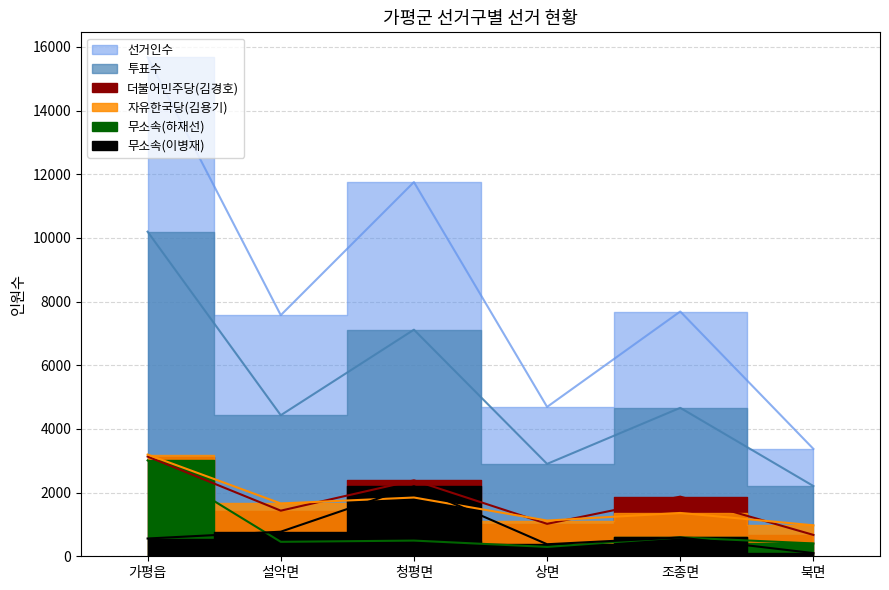

Reading left to right, extract all data points from this chart.

선거인수: 15675	7574	11754	4692	7689	3373
투표수: 10196	4431	7118	2902	4663	2206
더불어민주당(김경호): 3133	1433	2385	1019	1874	671
자유한국당(김용기): 3194	1659	1846	1122	1361	973
무소속(하재선): 3011	454	493	294	592	403
무소속(이병재): 558	772	2199	378	590	100